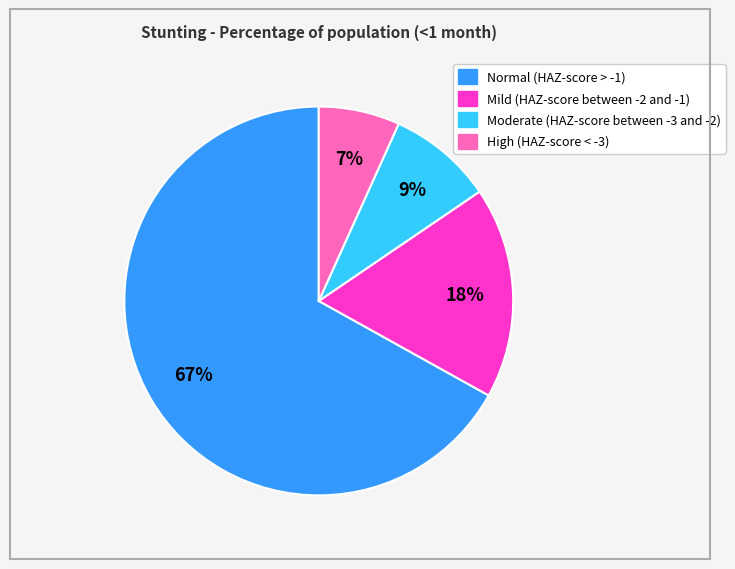

Which has a higher value, Mild (HAZ-score between -2 and -1) or Moderate (HAZ-score between -3 and -2)?

Mild (HAZ-score between -2 and -1)